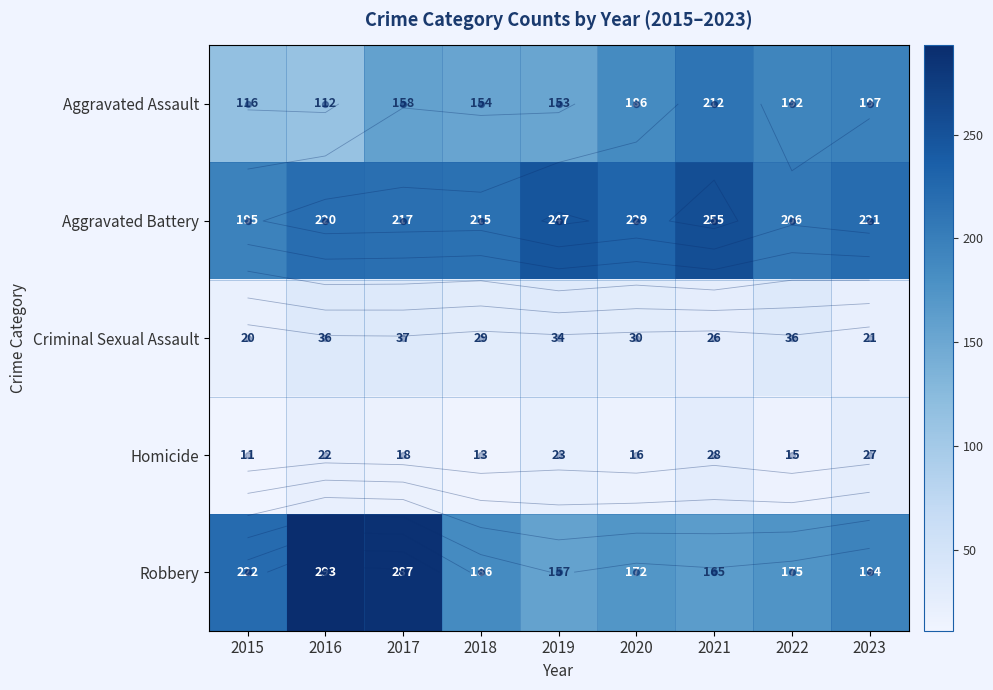

What is the spread (max minus min) of values at 2018?

202